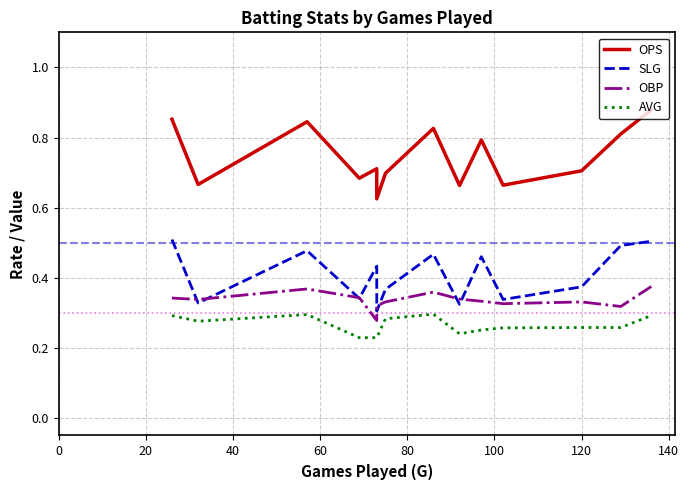

True or false: OBP has a value of 0.4 at 40.

True